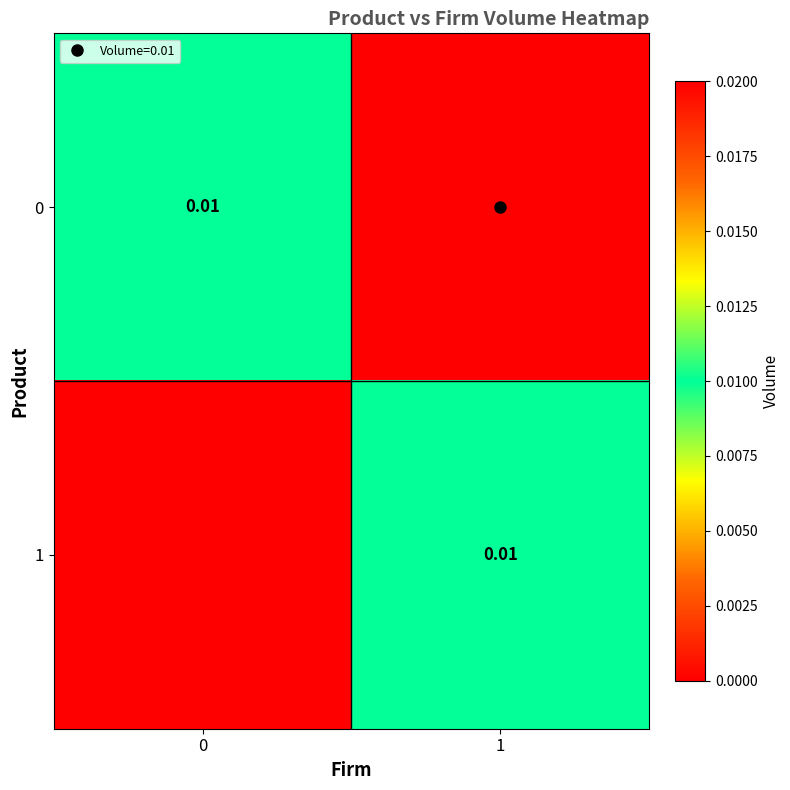

The 0 series shows 0.0 at 1. True or false?

True